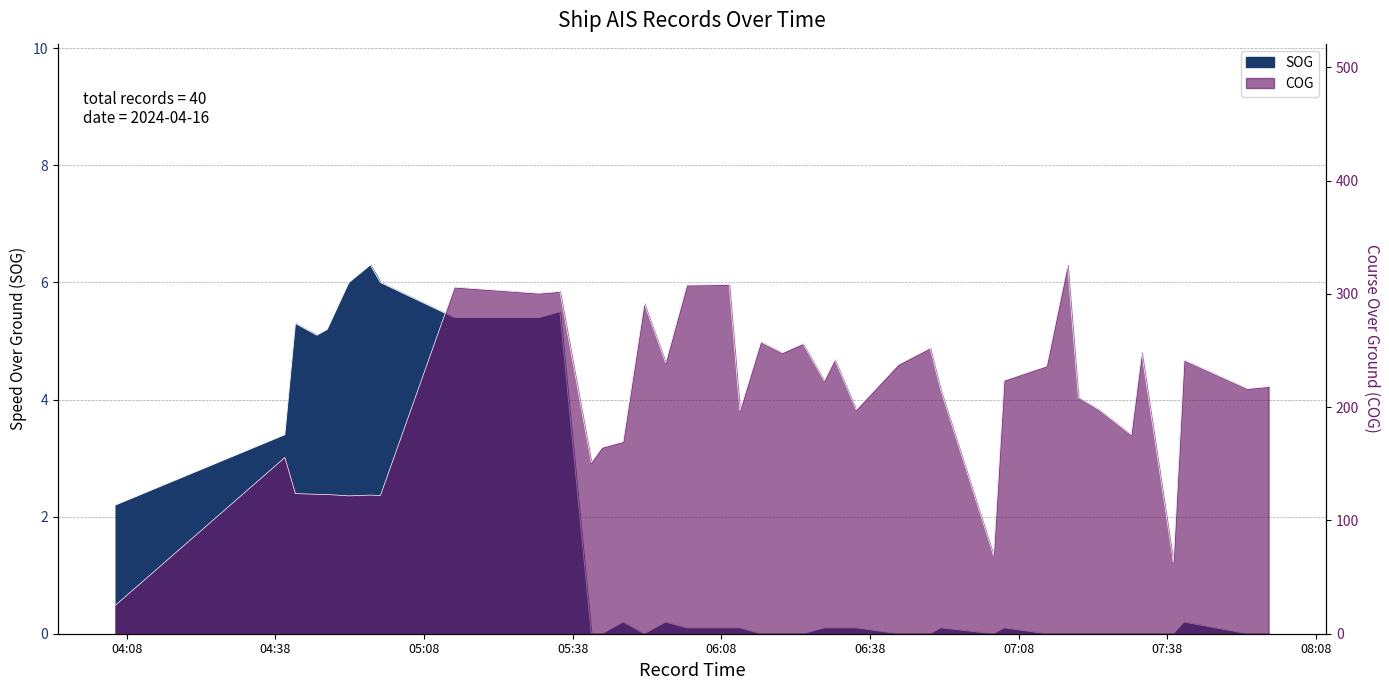

Reading left to right, transcribe all the data shown in this chart.

SOG: 2024-04-16 04:05:45=2.2	2024-04-16 04:39:54=3.4	2024-04-16 04:42:02=5.3	2024-04-16 04:46:22=5.1	2024-04-16 04:48:28=5.2	2024-04-16 04:52:50=6.0	2024-04-16 04:57:09=6.3	2024-04-16 04:59:11=6.0	2024-04-16 05:14:08=5.4	2024-04-16 05:31:11=5.4	2024-04-16 05:35:24=5.5	2024-04-16 05:41:44=0.0	2024-04-16 05:43:53=0.0	2024-04-16 05:48:09=0.2	2024-04-16 05:52:25=0.0	2024-04-16 05:56:44=0.2	2024-04-16 06:01:01=0.1	2024-04-16 06:09:33=0.1	2024-04-16 06:11:43=0.1	2024-04-16 06:15:57=0.0	2024-04-16 06:20:17=0.0	2024-04-16 06:24:26=0.0	2024-04-16 06:28:44=0.1	2024-04-16 06:30:52=0.1	2024-04-16 06:35:11=0.1	2024-04-16 06:43:42=0.0	2024-04-16 06:50:06=0.0	2024-04-16 06:52:15=0.1	2024-04-16 07:02:55=0.0	2024-04-16 07:05:03=0.1	2024-04-16 07:13:37=0.0	2024-04-16 07:17:51=0.0	2024-04-16 07:20:01=0.0	2024-04-16 07:24:16=0.0	2024-04-16 07:30:41=0.0	2024-04-16 07:32:49=0.0	2024-04-16 07:39:12=0.0	2024-04-16 07:41:22=0.2	2024-04-16 07:54:07=0.0	2024-04-16 07:58:25=0.0
COG: 2024-04-16 04:05:45=25.3	2024-04-16 04:39:54=155.6	2024-04-16 04:42:02=123.7	2024-04-16 04:46:22=123.1	2024-04-16 04:48:28=122.9	2024-04-16 04:52:50=121.7	2024-04-16 04:57:09=122.4	2024-04-16 04:59:11=122.0	2024-04-16 05:14:08=306.0	2024-04-16 05:31:11=300.6	2024-04-16 05:35:24=302.2	2024-04-16 05:41:44=151.2	2024-04-16 05:43:53=164.4	2024-04-16 05:48:09=169.6	2024-04-16 05:52:25=291.5	2024-04-16 05:56:44=239.3	2024-04-16 06:01:01=307.8	2024-04-16 06:09:33=308.3	2024-04-16 06:11:43=196.9	2024-04-16 06:15:57=257.6	2024-04-16 06:20:17=248.0	2024-04-16 06:24:26=256.0	2024-04-16 06:28:44=223.2	2024-04-16 06:30:52=241.9	2024-04-16 06:35:11=197.7	2024-04-16 06:43:42=237.6	2024-04-16 06:50:06=252.2	2024-04-16 06:52:15=215.1	2024-04-16 07:02:55=69.0	2024-04-16 07:05:03=223.7	2024-04-16 07:13:37=236.3	2024-04-16 07:17:51=325.6	2024-04-16 07:20:01=208.7	2024-04-16 07:24:16=197.5	2024-04-16 07:30:41=175.6	2024-04-16 07:32:49=248.2	2024-04-16 07:39:12=63.0	2024-04-16 07:41:22=241.5	2024-04-16 07:54:07=216.4	2024-04-16 07:58:25=218.2